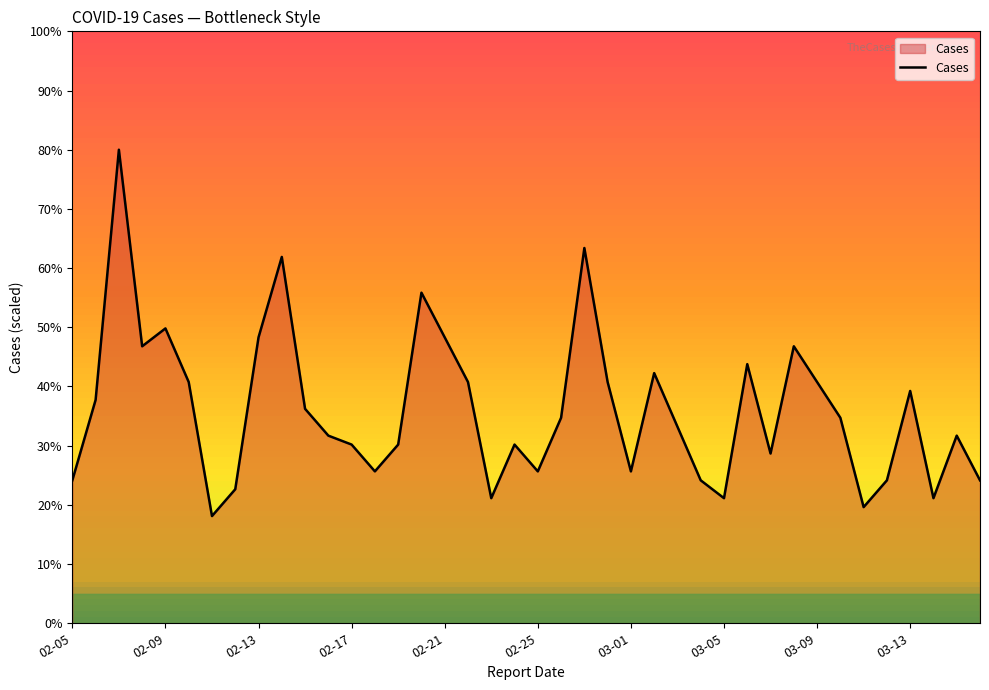

Reading right to left, extract all data points from this chart.

24.2	31.7	21.1	39.2	24.2	19.6	34.7	40.8	46.8	28.7	43.8	21.1	24.2	33.2	42.3	25.7	40.8	63.4	34.7	25.7	30.2	21.1	40.8	48.3	55.8	30.2	25.7	30.2	31.7	36.2	61.9	48.3	22.6	18.1	40.8	49.8	46.8	80.0	37.7	24.2